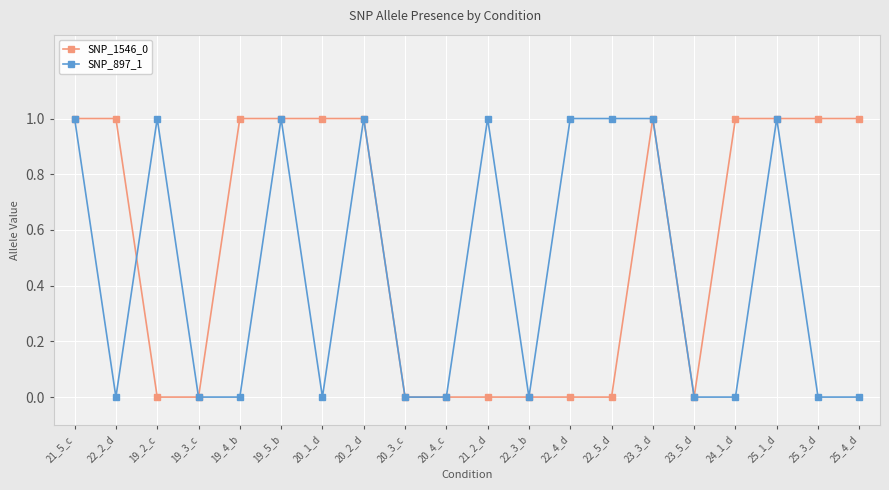

What are all the series names shown in the legend?

SNP_1546_0, SNP_897_1